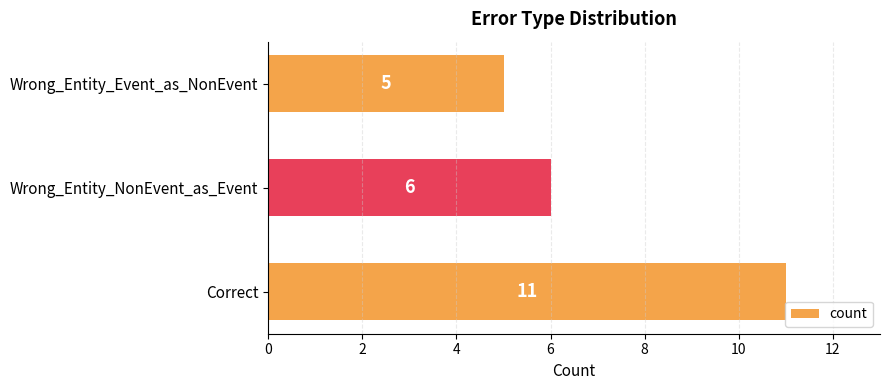

What is the sum of all values?

22